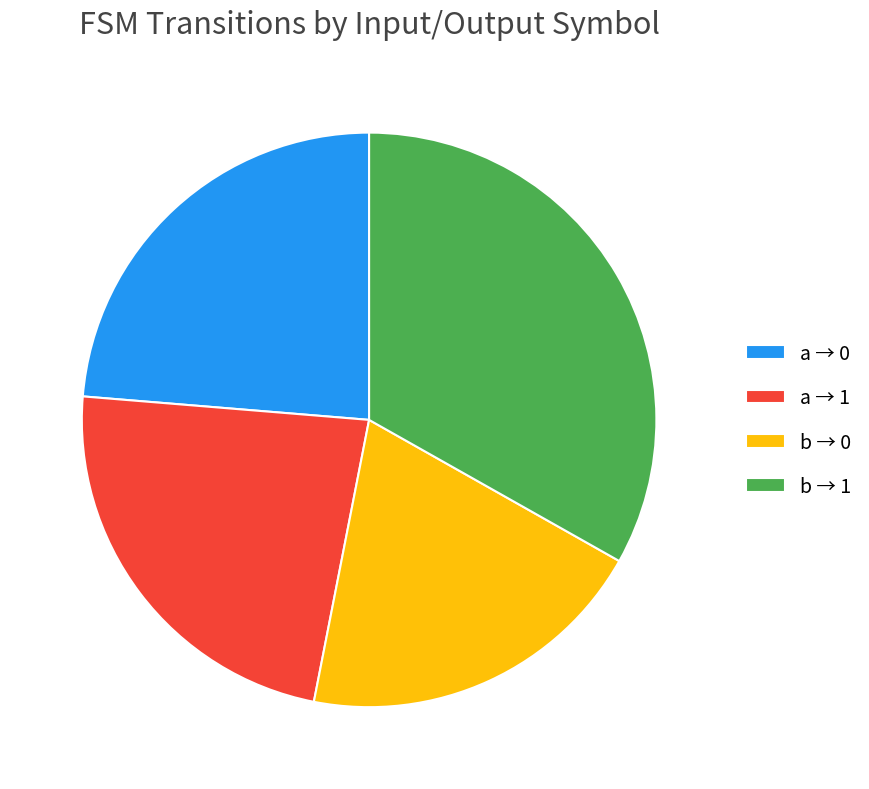

What is the smallest slice in the pie chart?

b → 0